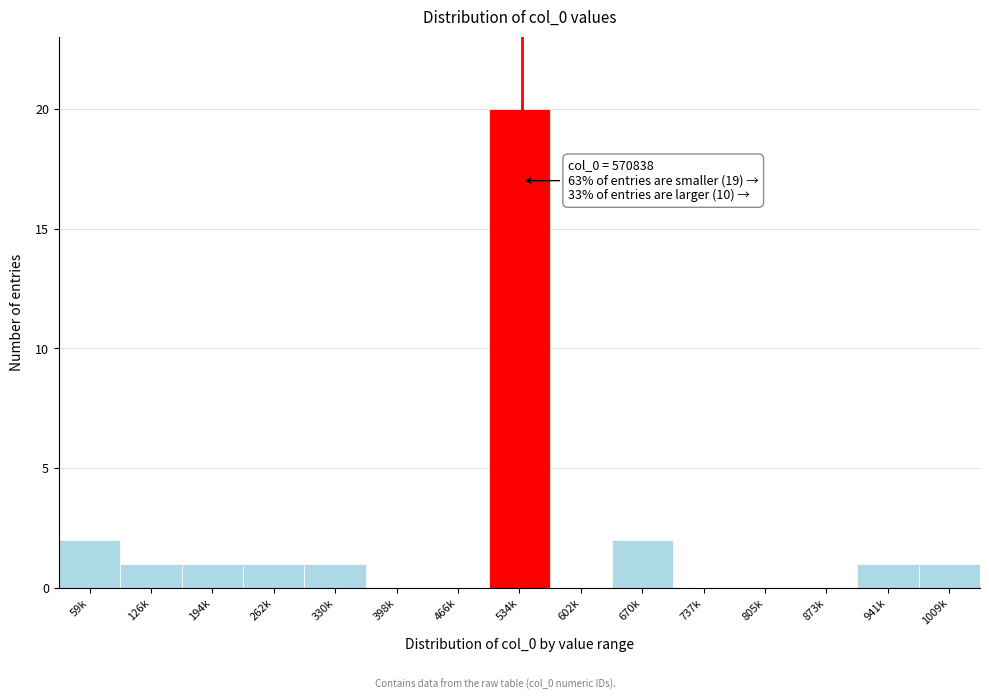

Reading left to right, what are all the values shown in this chart?

59k=2	126k=1	194k=1	262k=1	330k=1	398k=0	466k=0	534k=20	602k=0	670k=2	737k=0	805k=0	873k=0	941k=1	1009k=1